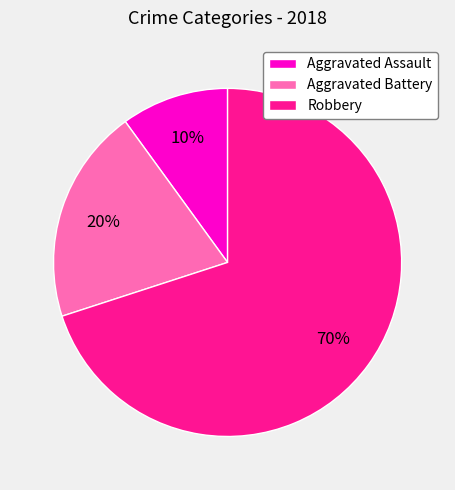

Does any single category account for the majority?

Yes